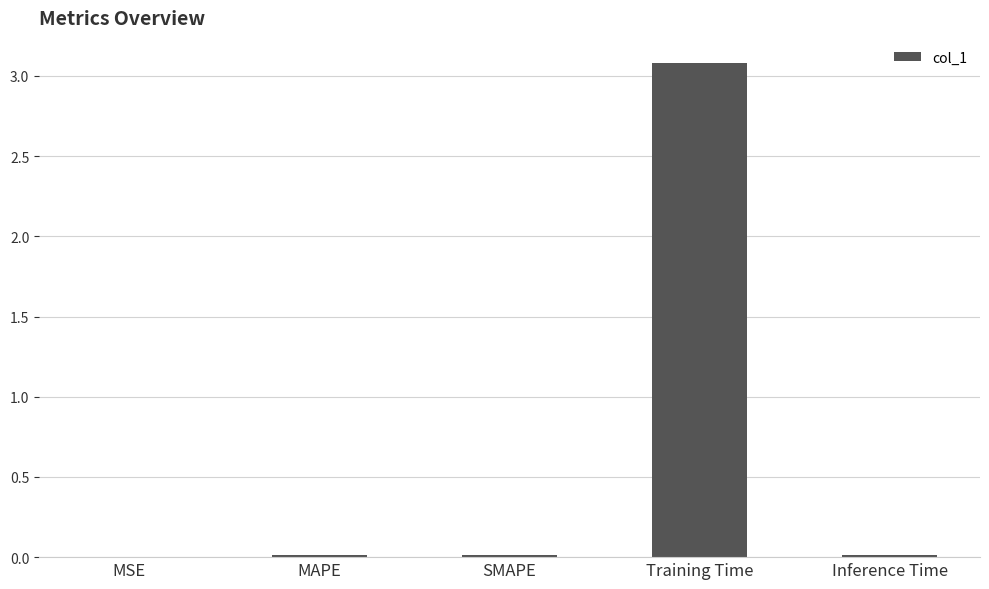

What is the greatest value displayed?

3.1